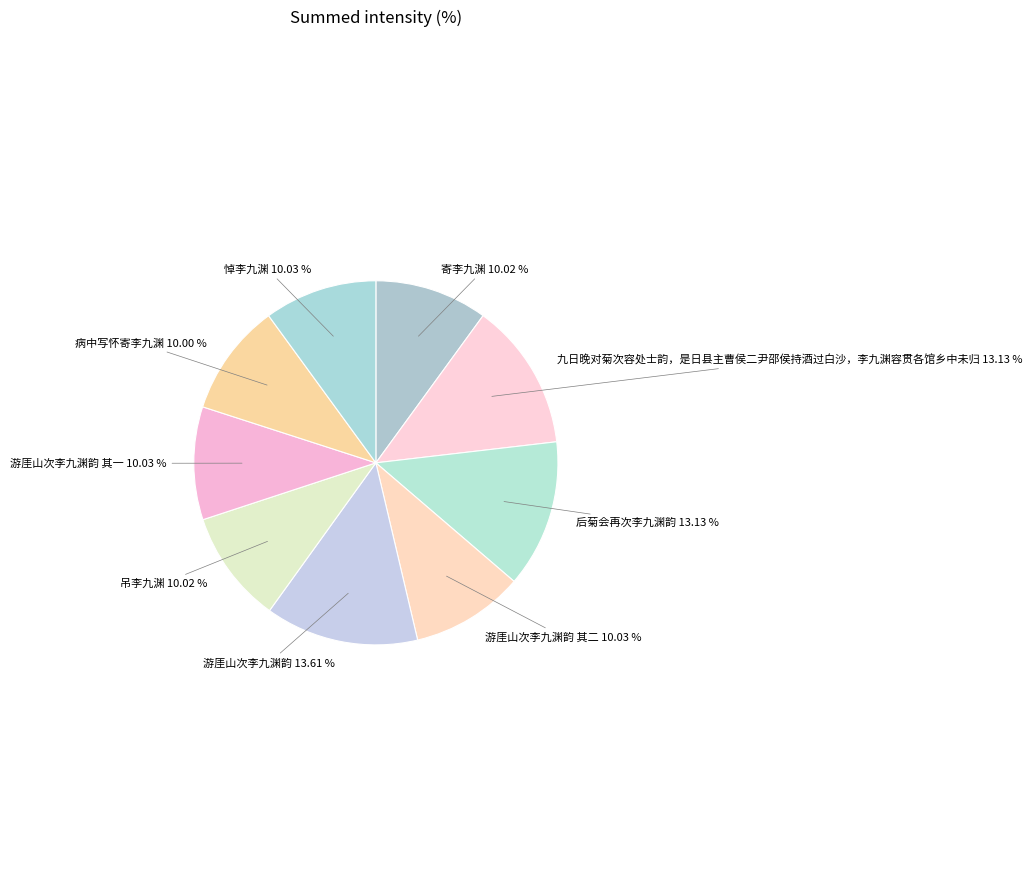

Approximately how many times larger is the value at 九日晚对菊次容处士韵，是日县主曹侯二尹邵侯持酒过白沙，李九渊容贯各馆乡中未归 compared to 游厓山次李九渊韵 其二?

1.3